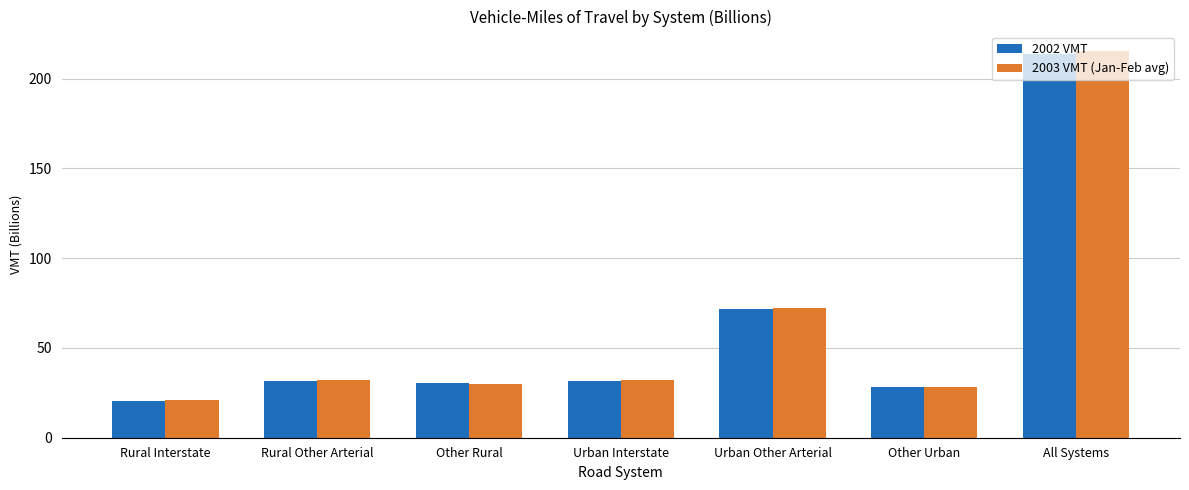

What is the difference between the maximum and minimum values in the 2002 VMT series?

193.5